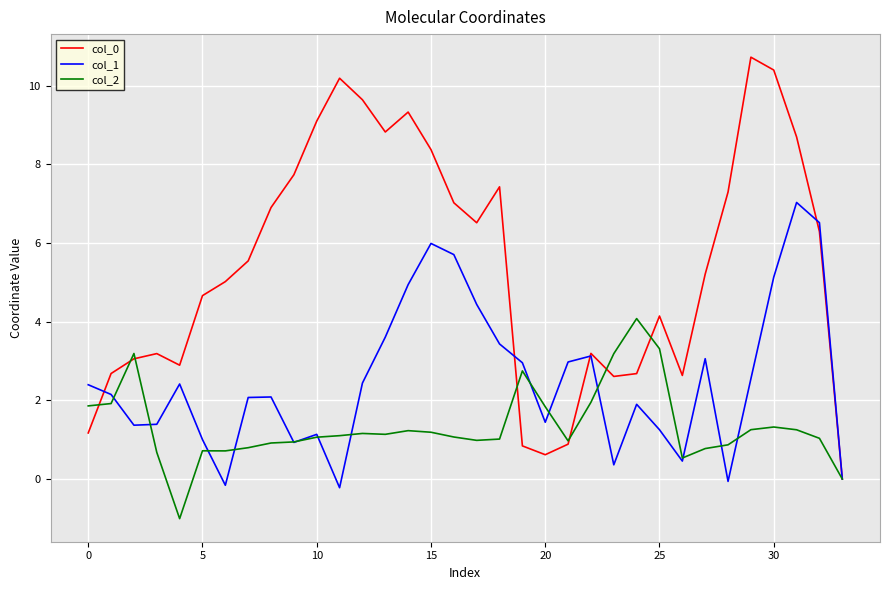

Which series has the largest total across all categories?

col_0